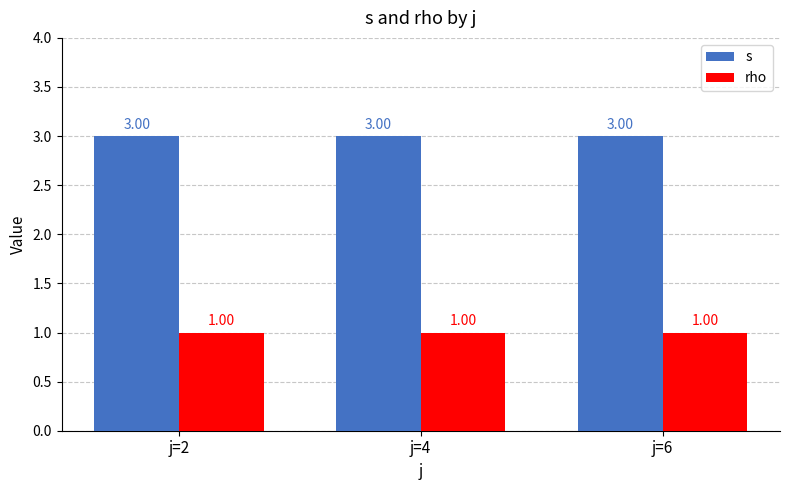

What is the approximate value of rho at j=4?

1